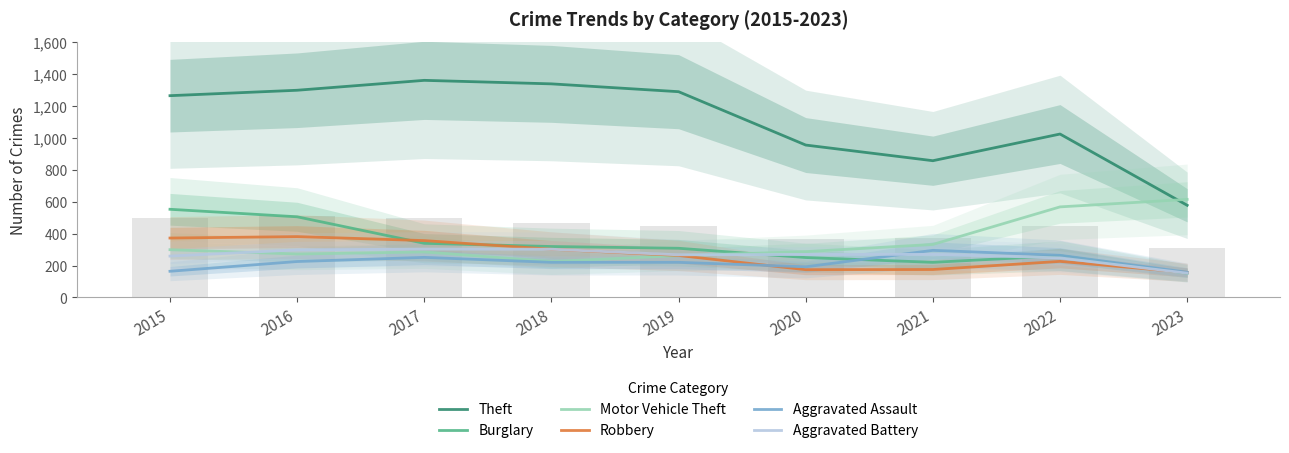

What is the maximum value for Theft?

1359